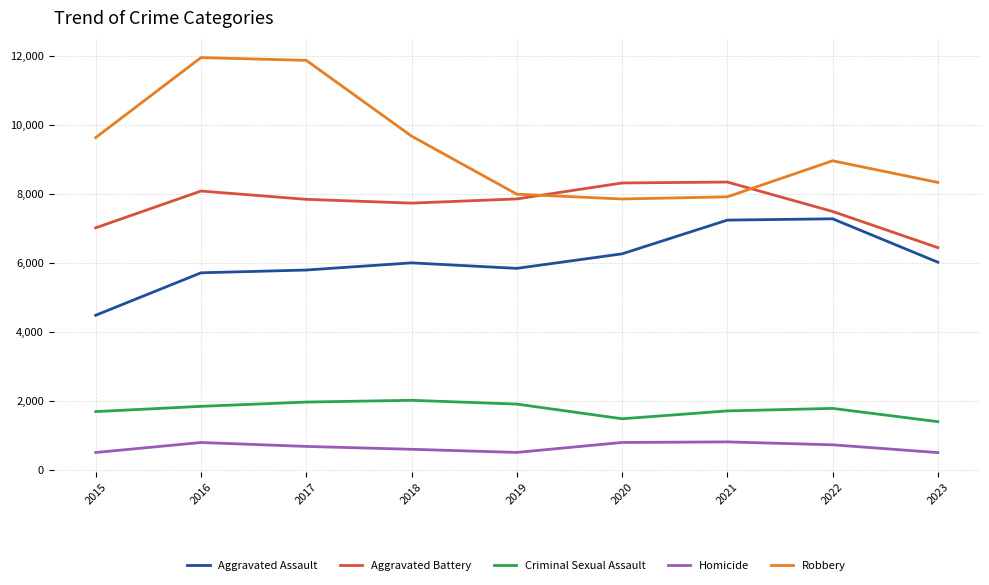

True or false: Aggravated Assault and Homicide intersect in this chart.

False